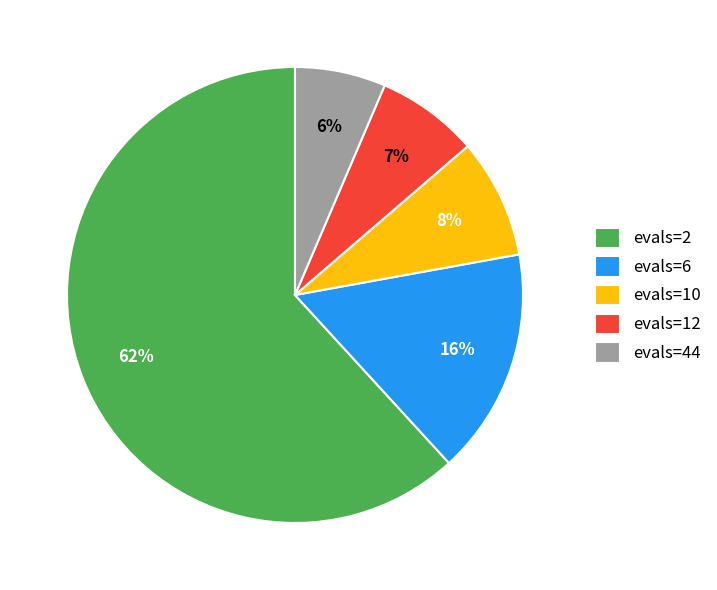

To the nearest percent, what portion does evals=10 represent?

8%